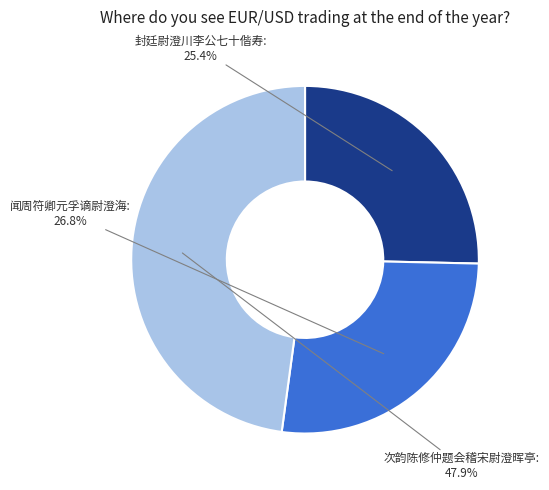

Is there a majority slice in this chart?

No